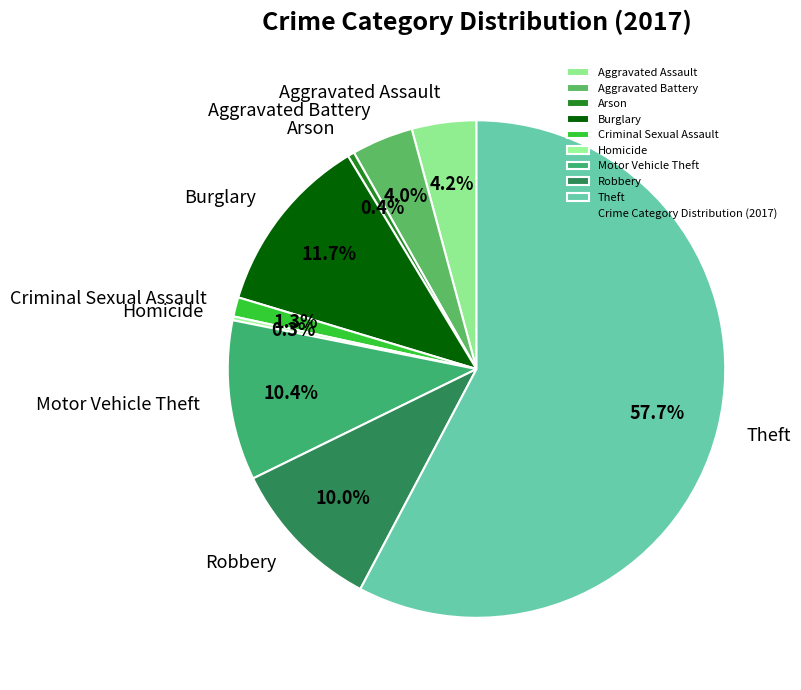

To the nearest percent, what is the average slice percentage?

11%